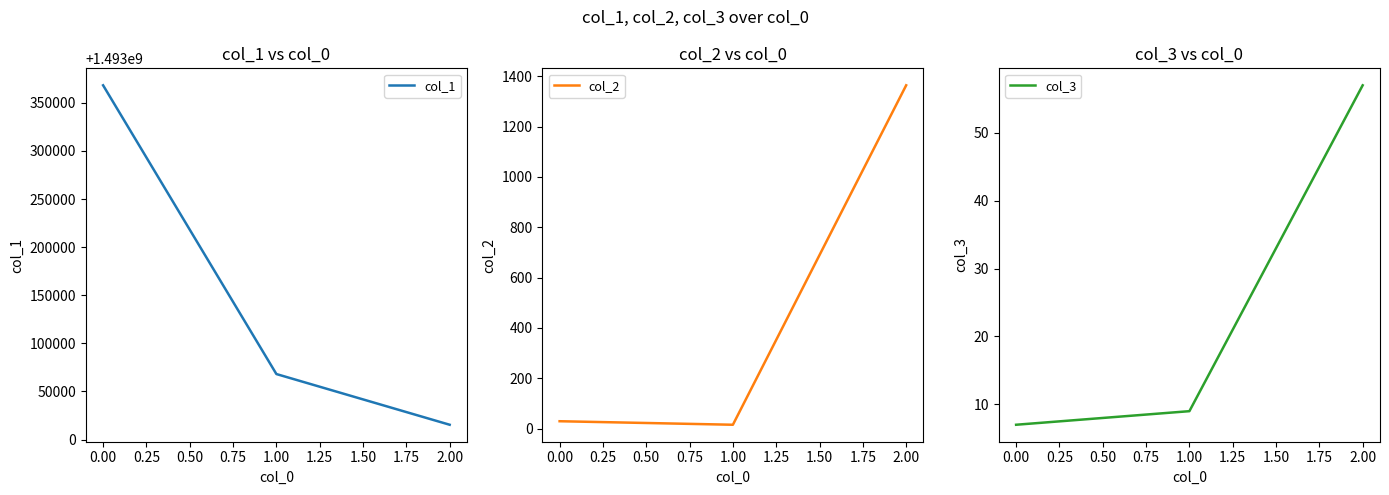

The col_1 series shows 1493015432 at 2.00. True or false?

True